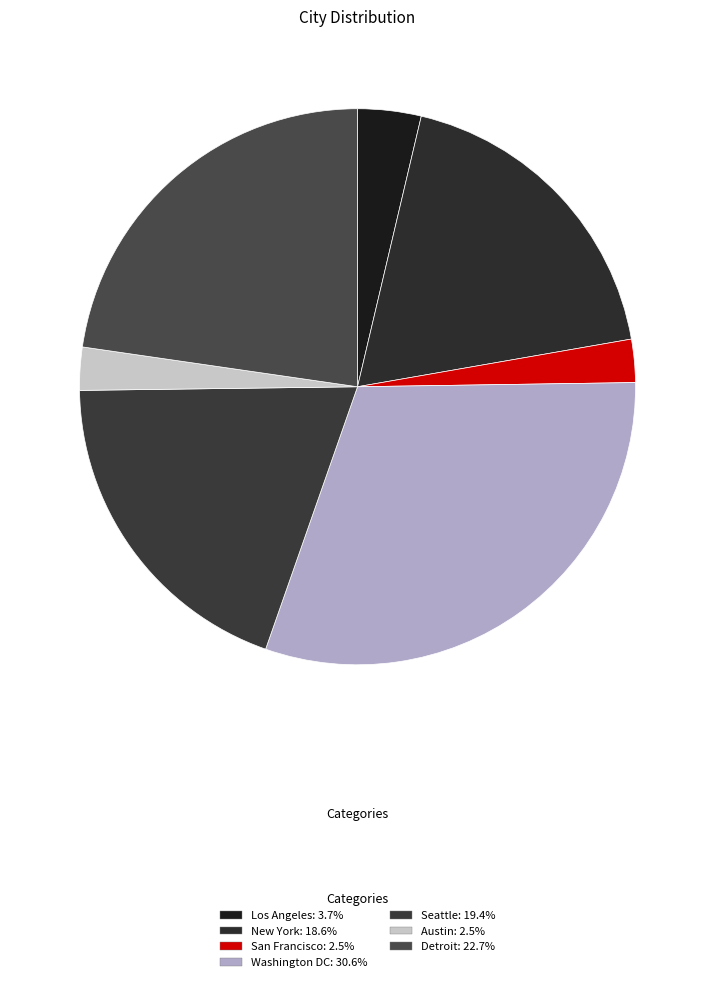

Do Seattle and Austin together represent more than half of the pie?

No